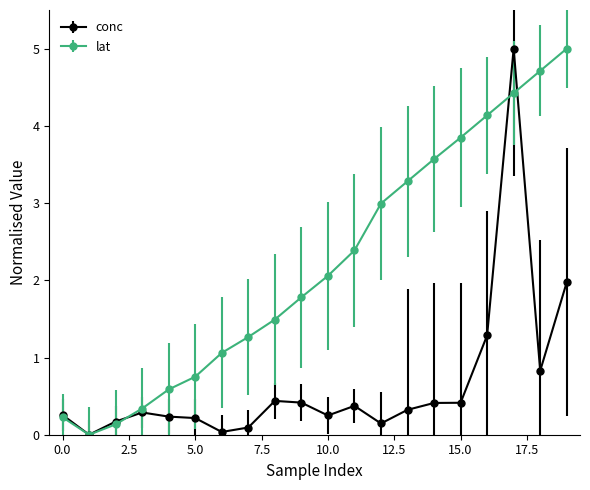

Which series has the largest total across all categories?

lat